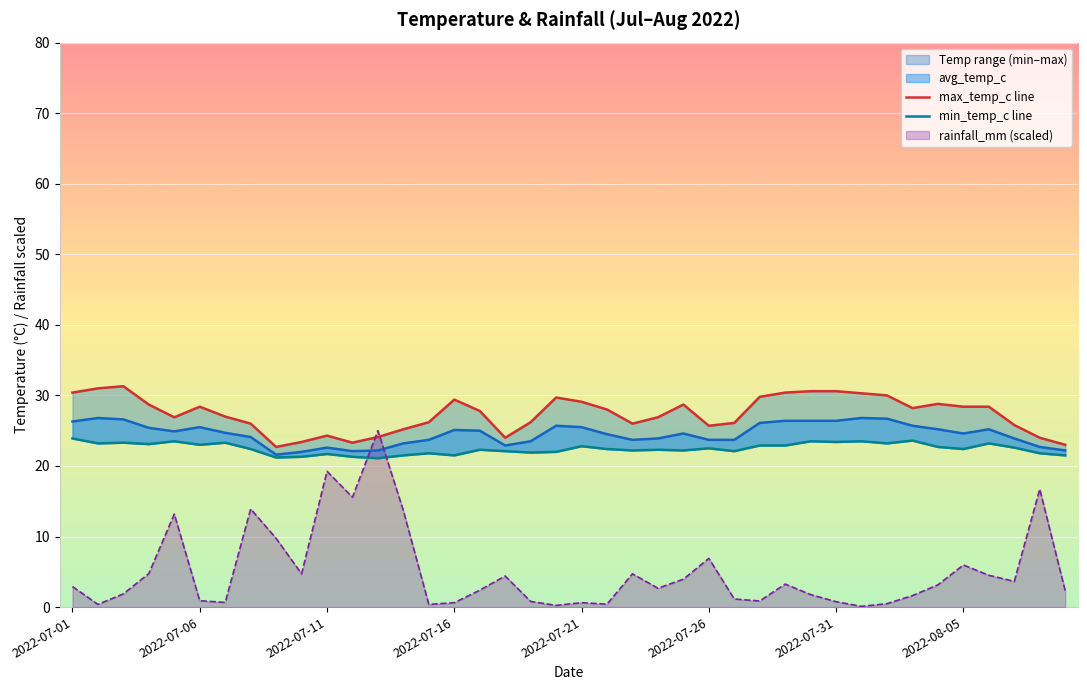

Between which two adjacent categories do rainfall_mm line and max_temp_c line first intersect?

11 and 12